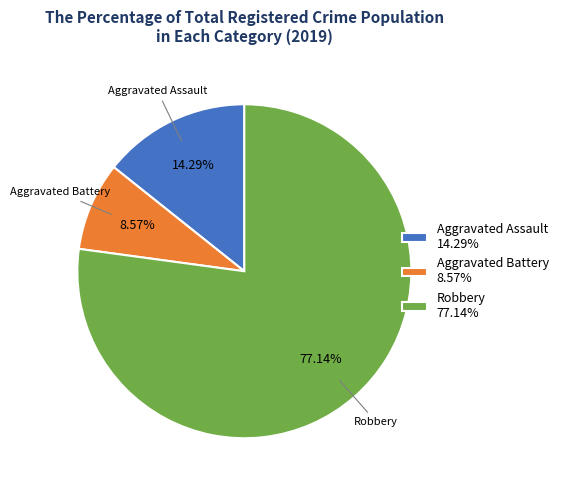

Combined, do Aggravated Battery 8.57% and Aggravated Assault 14.29% account for over 50%?

No